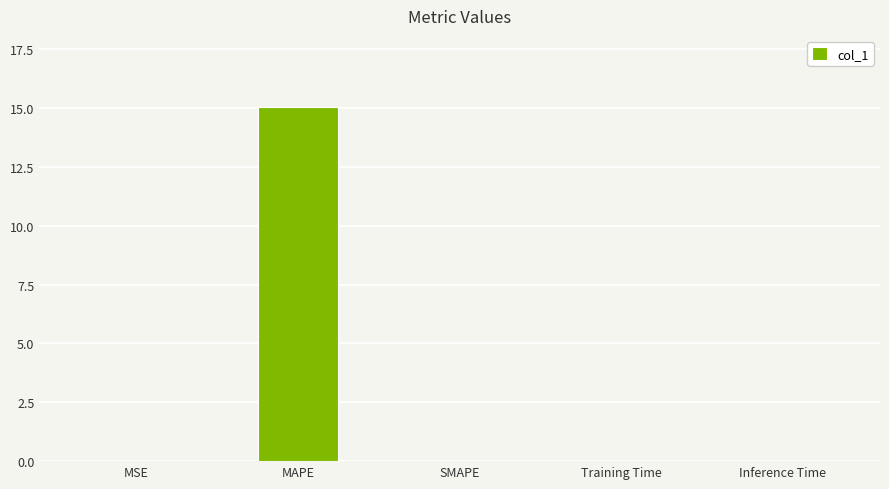

Which has a higher value, MSE or MAPE?

MAPE